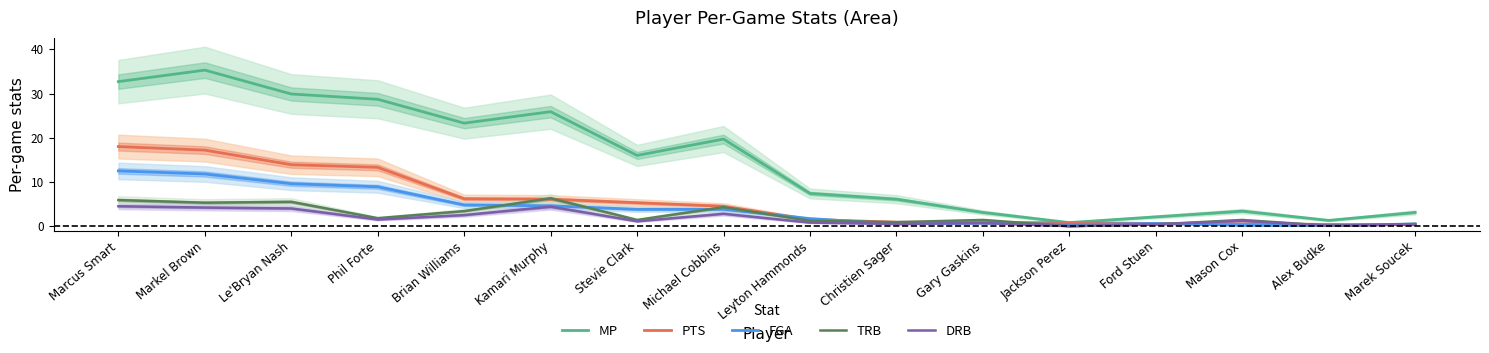

How many values in DRB are above zero?

15